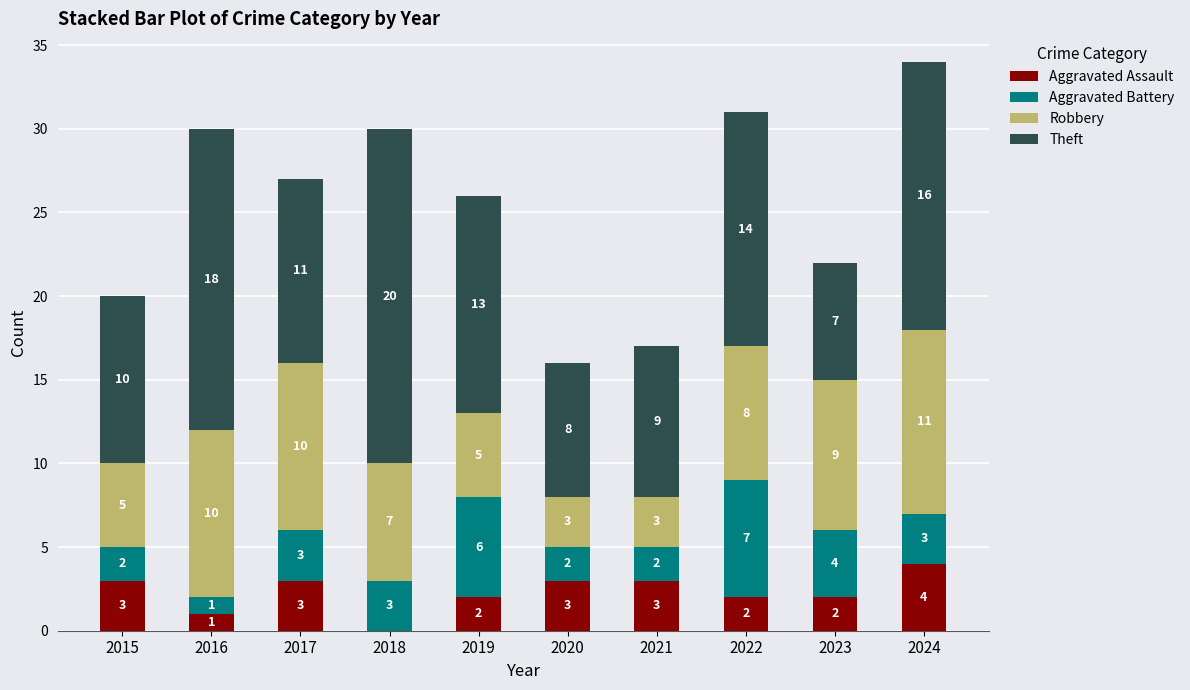

What are all the series names shown in the legend?

Aggravated Assault, Aggravated Battery, Robbery, Theft